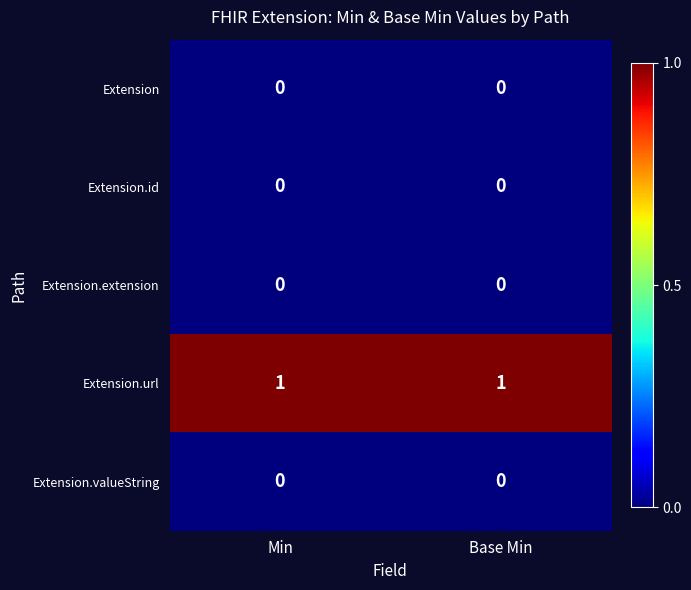

How many categories are shown in the chart?

2